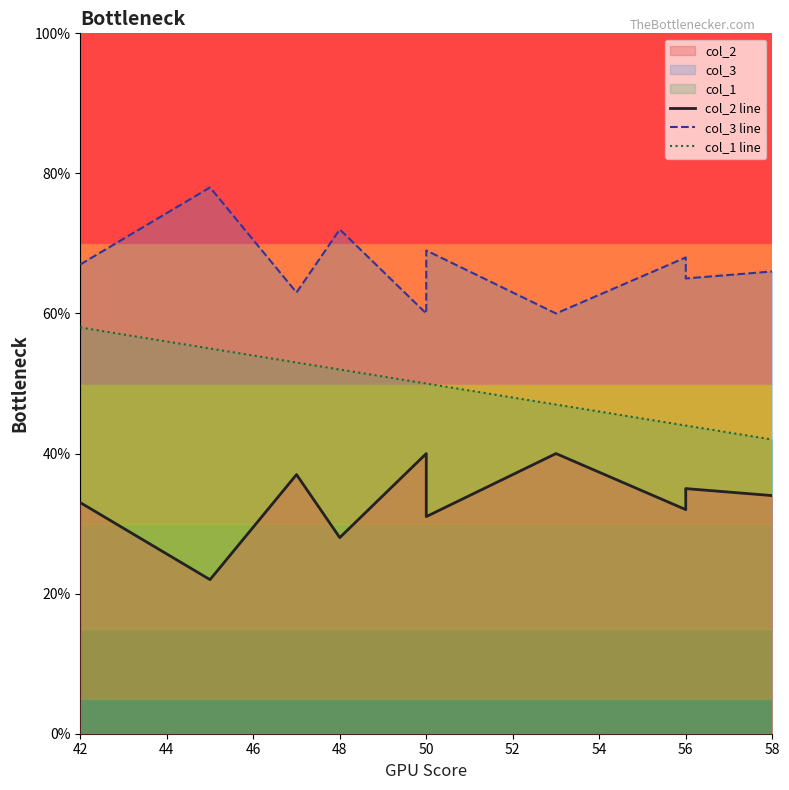

Rank the series by their average value, from lowest to highest.

col_2 line, col_1 line, col_3 line